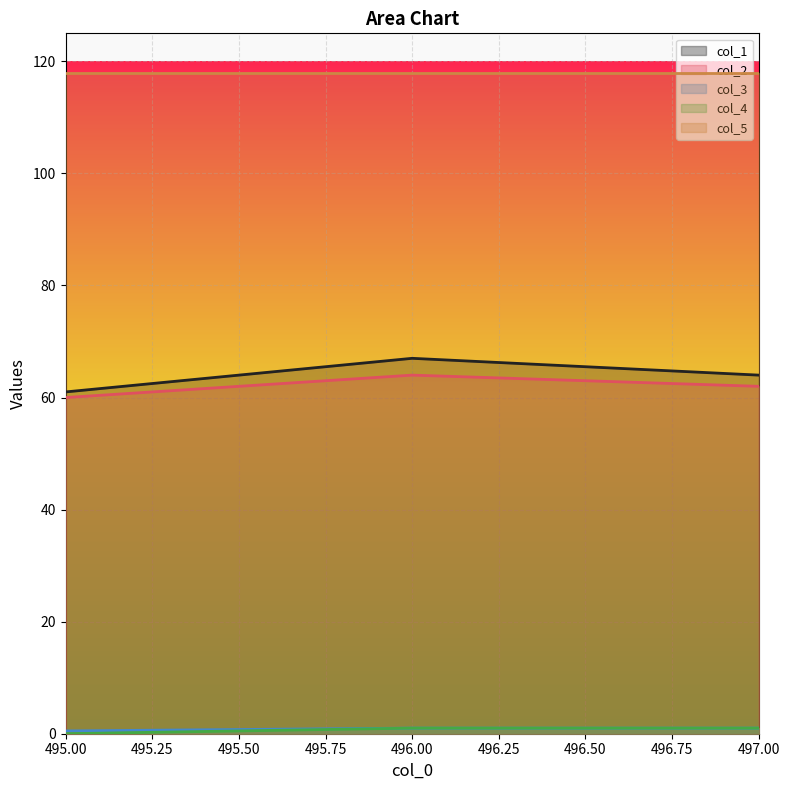

Does the chart display data point markers on the line(s)?

No